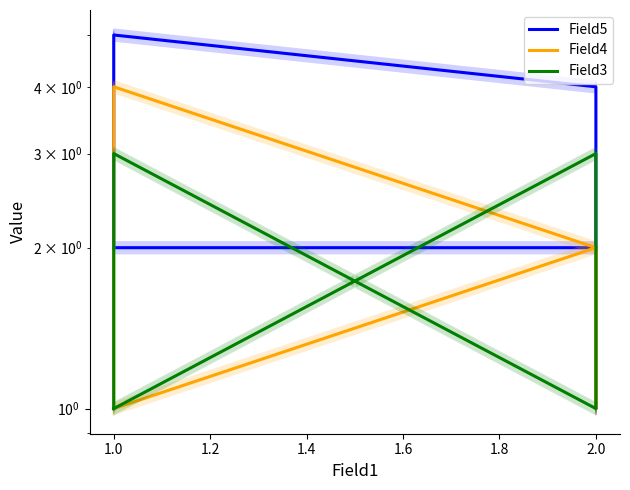

The value of Field4 at 1.2 is 3. True or false?

False